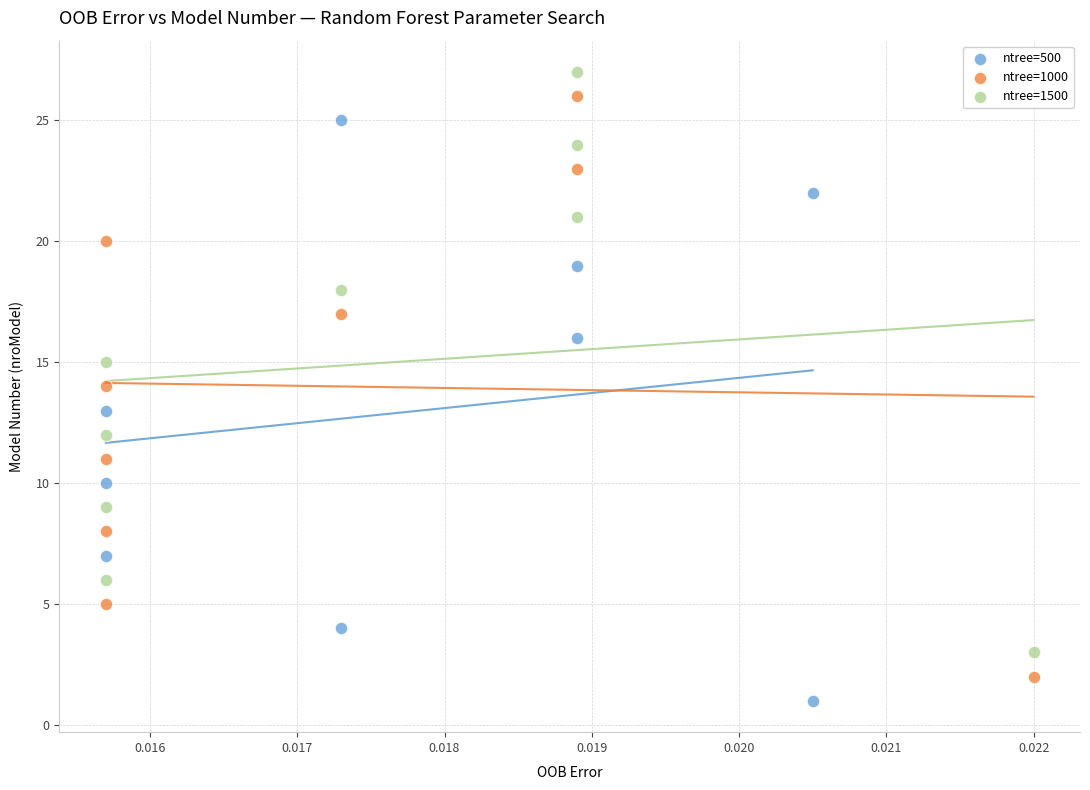

What are all the series names shown in the legend?

ntree=500, ntree=1000, ntree=1500